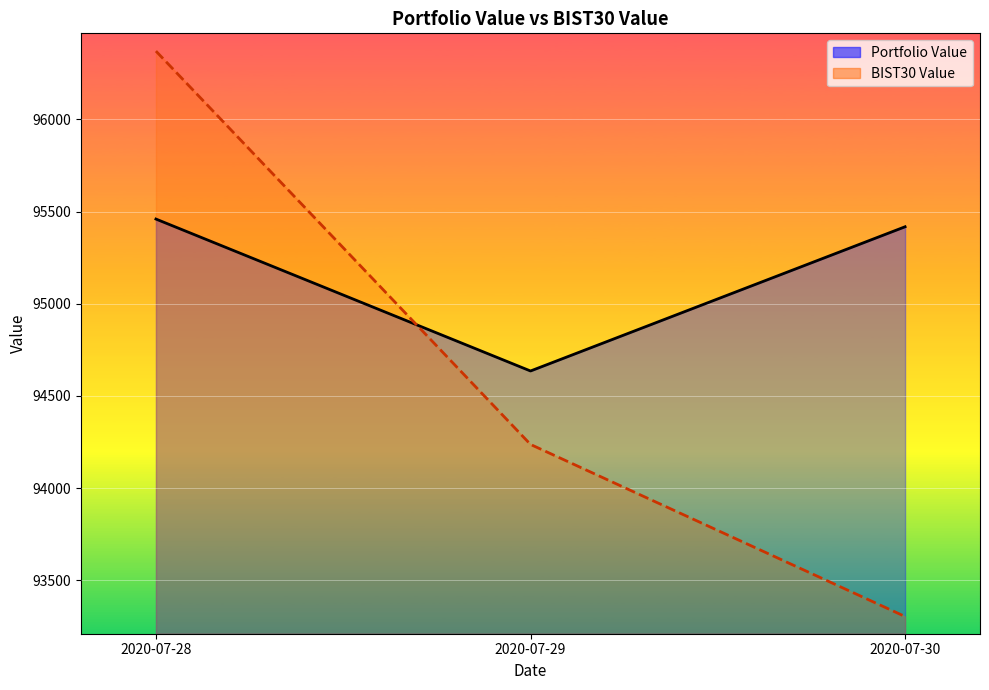

What is the sum of all Portfolio Value values?

285512.5